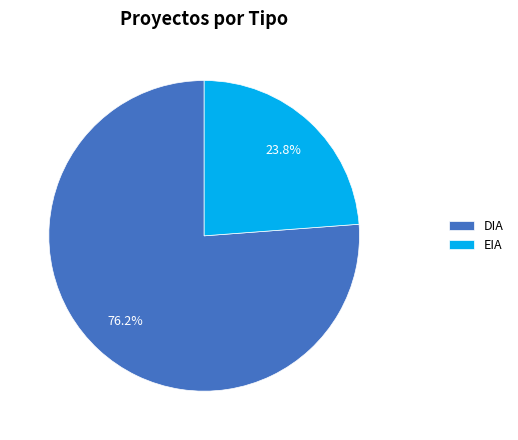

Is there any slice that represents more than half of the pie?

Yes